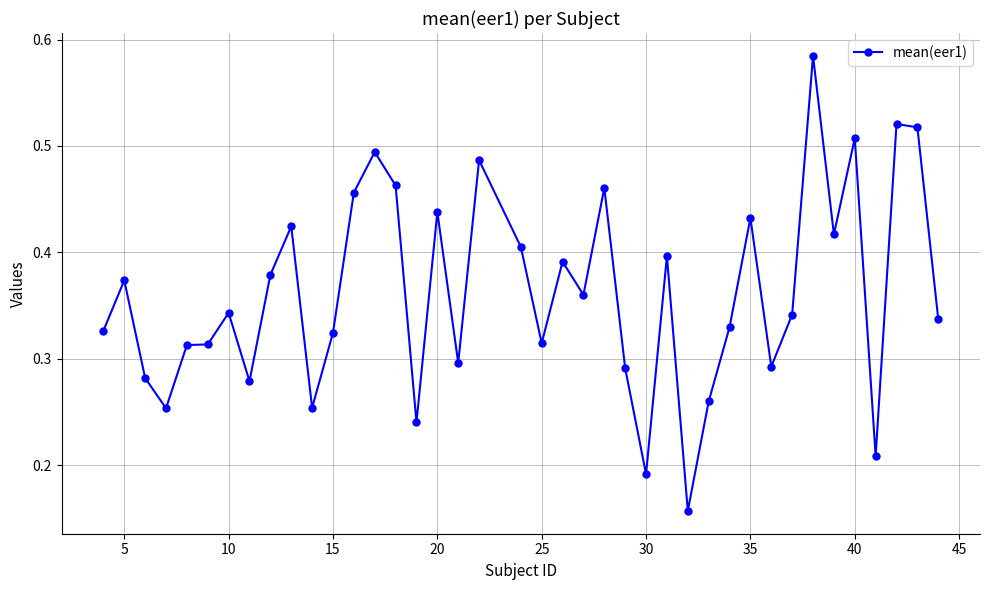

True or false: there are more than 2 points higher than both neighbors.

True